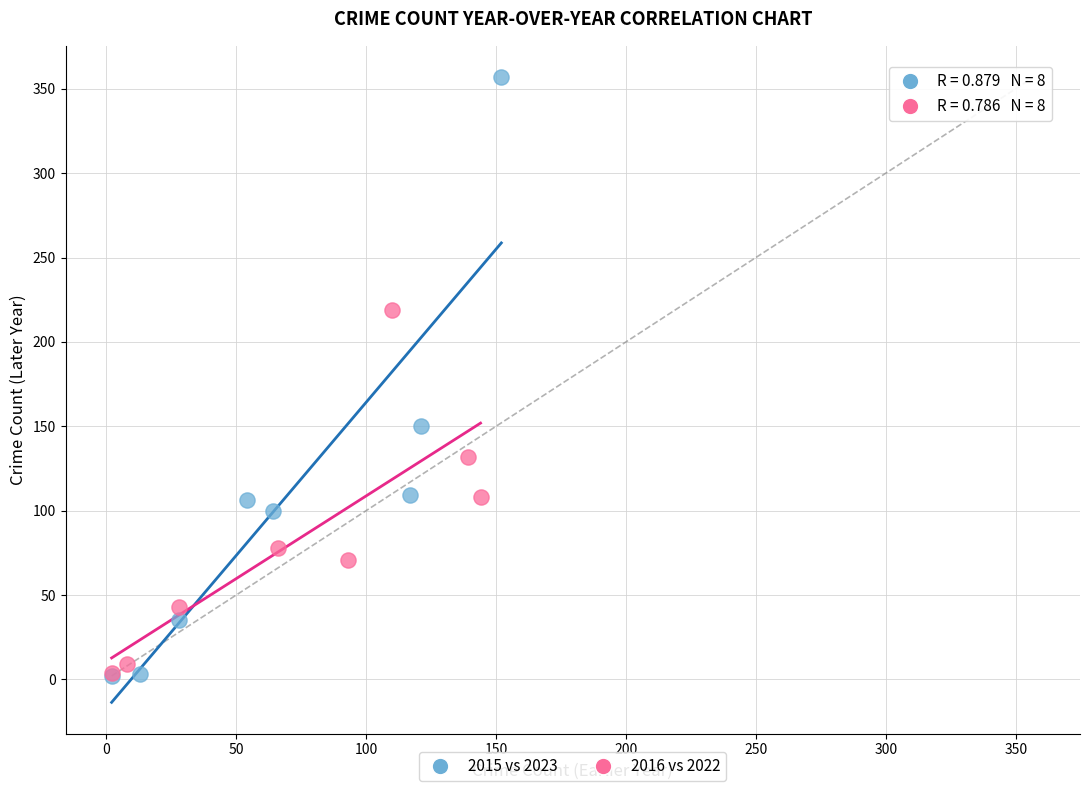

Which series has the widest spread of Y values?

2015 vs 2023